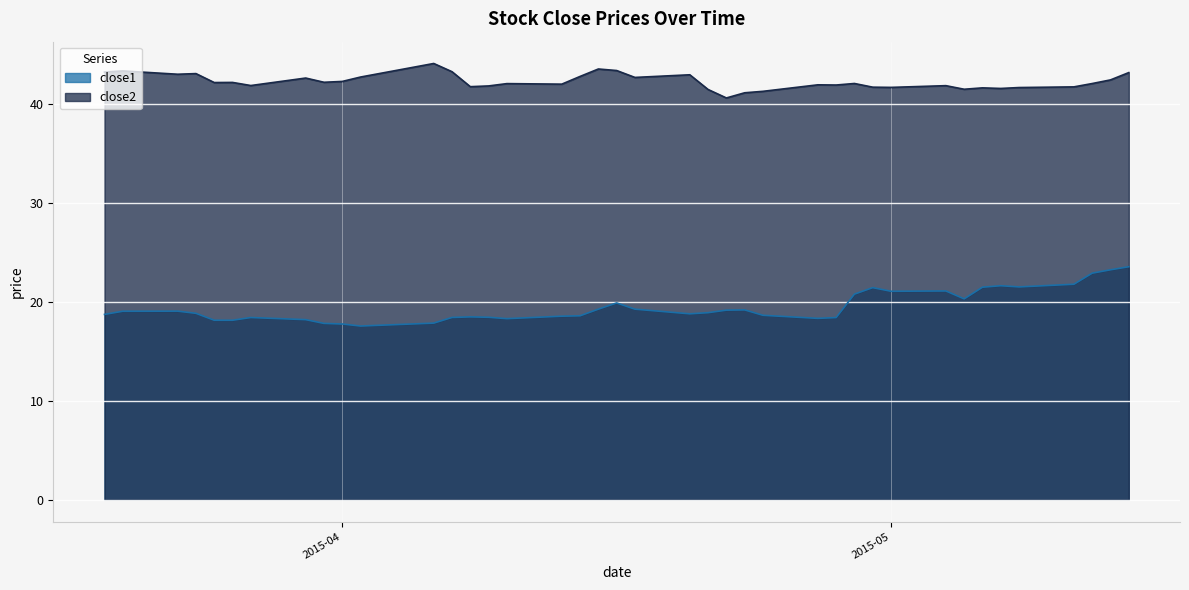

What are all the series names shown in the legend?

close1, close2